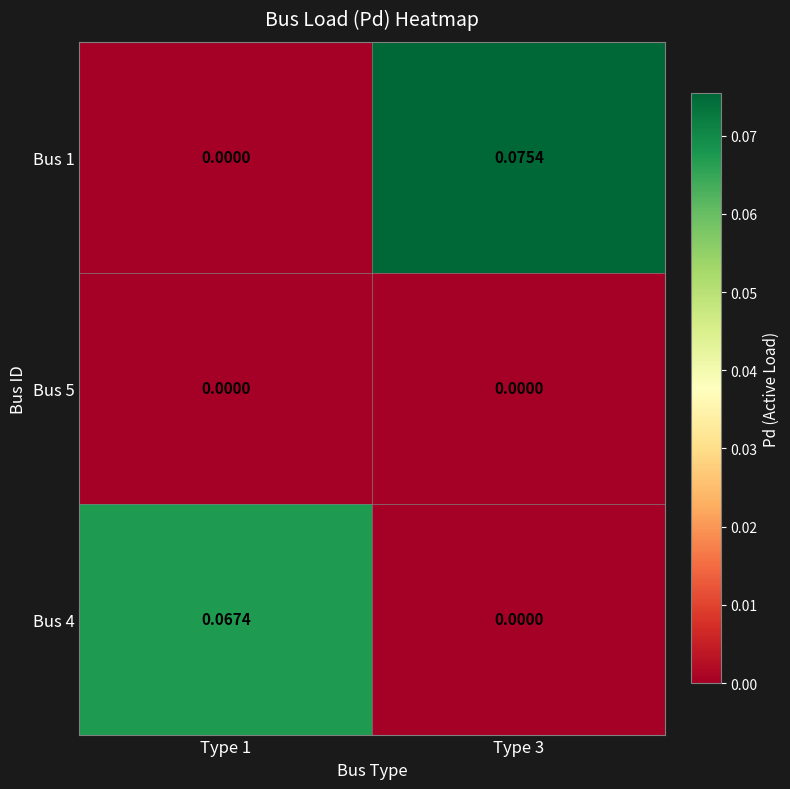

How many categories are shown in the chart?

2